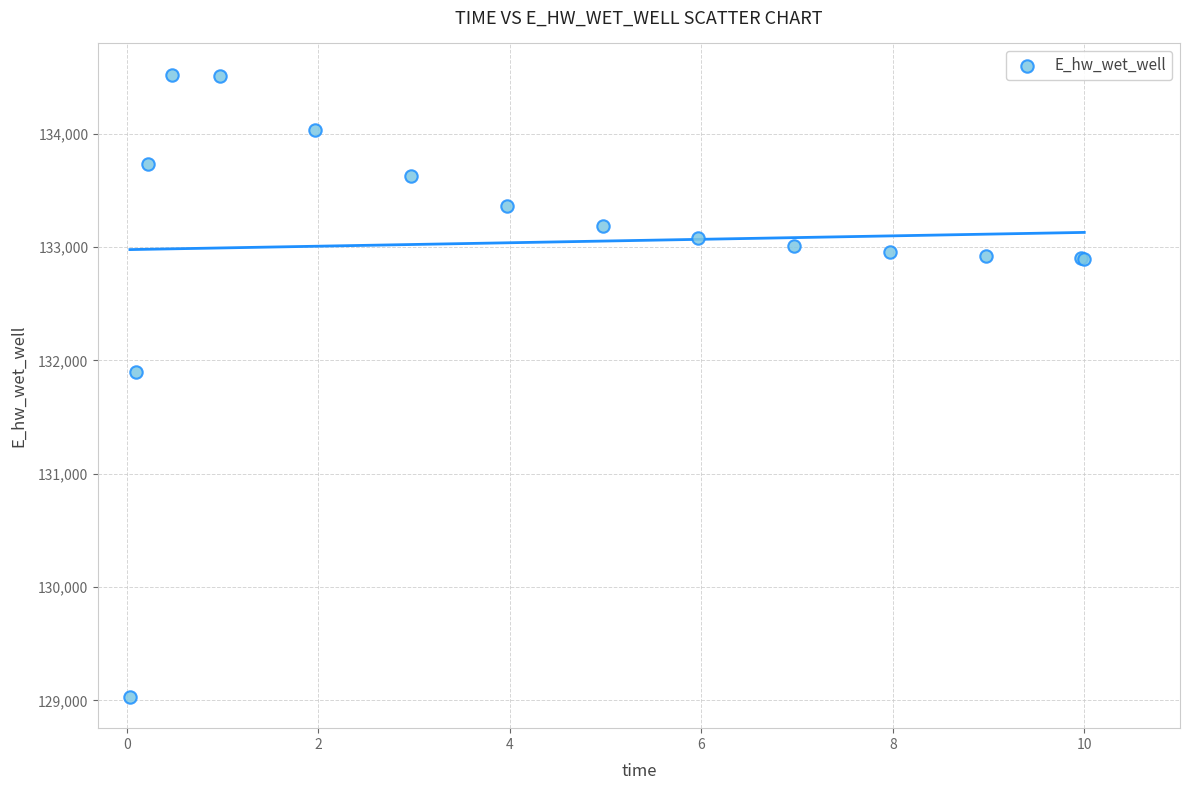

What Y value in the scatter plot is closest to 131775?

131894.3